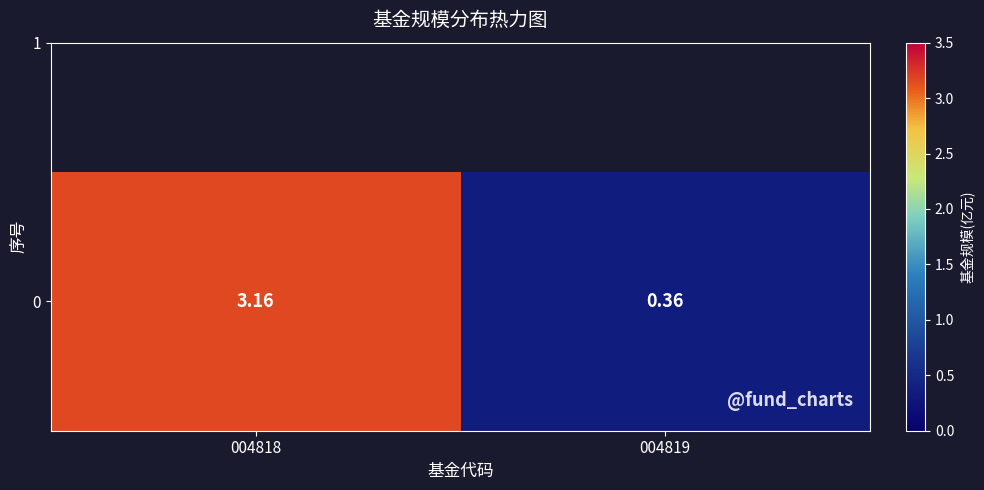

Reading left to right, transcribe all the data shown in this chart.

3.2	0.4